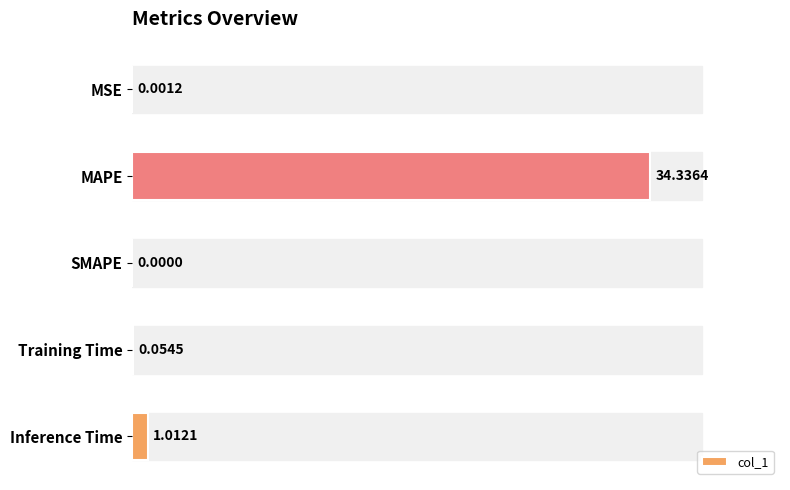

Between Training Time and SMAPE, which is larger?

Training Time